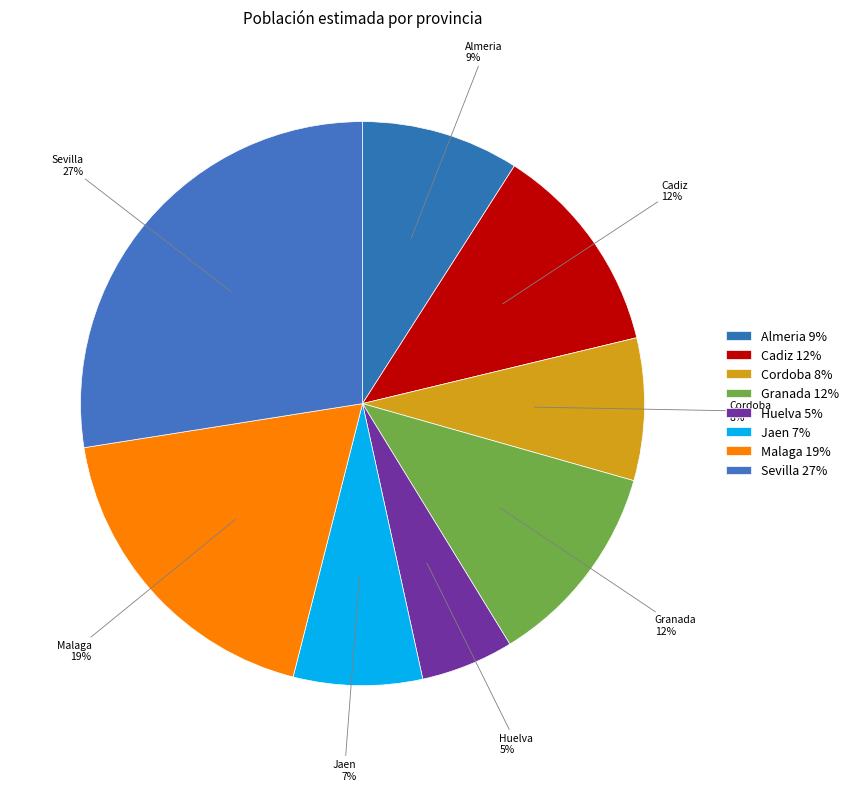

Which category has the biggest portion of the pie?

Sevilla